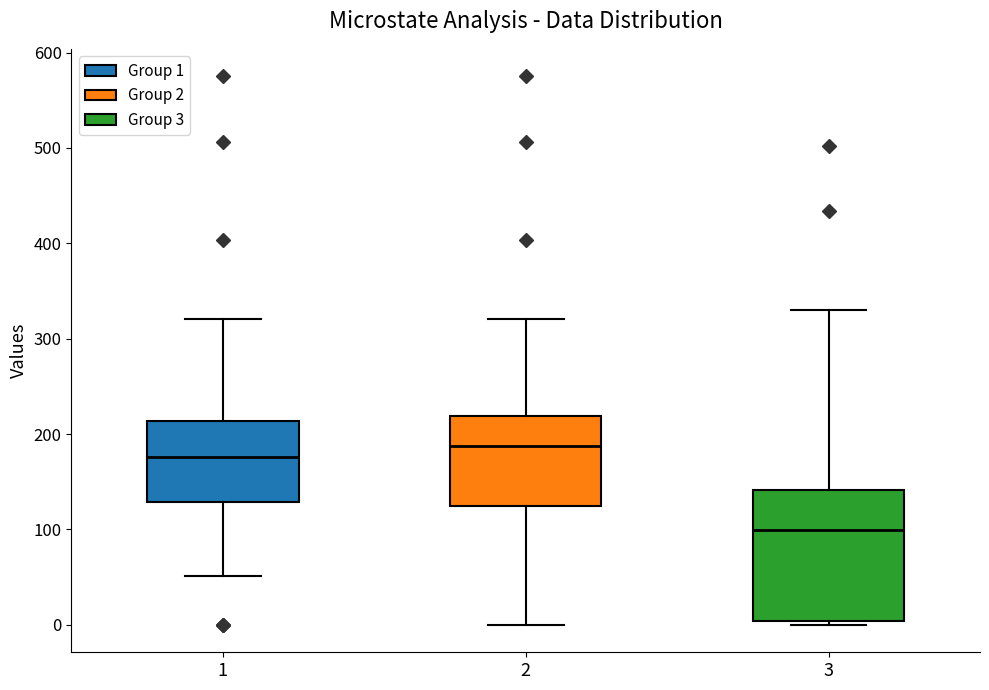

Comparing the boxes themselves (not the whiskers), which one is the tallest?

3